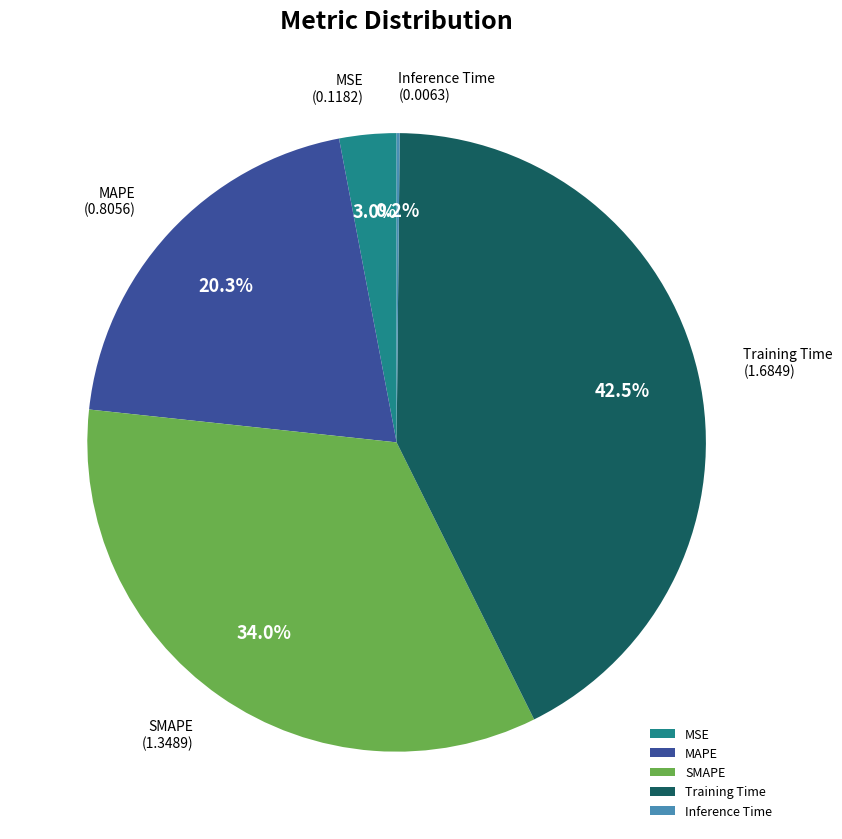

What percentage is NOT represented by MSE?

97.0%